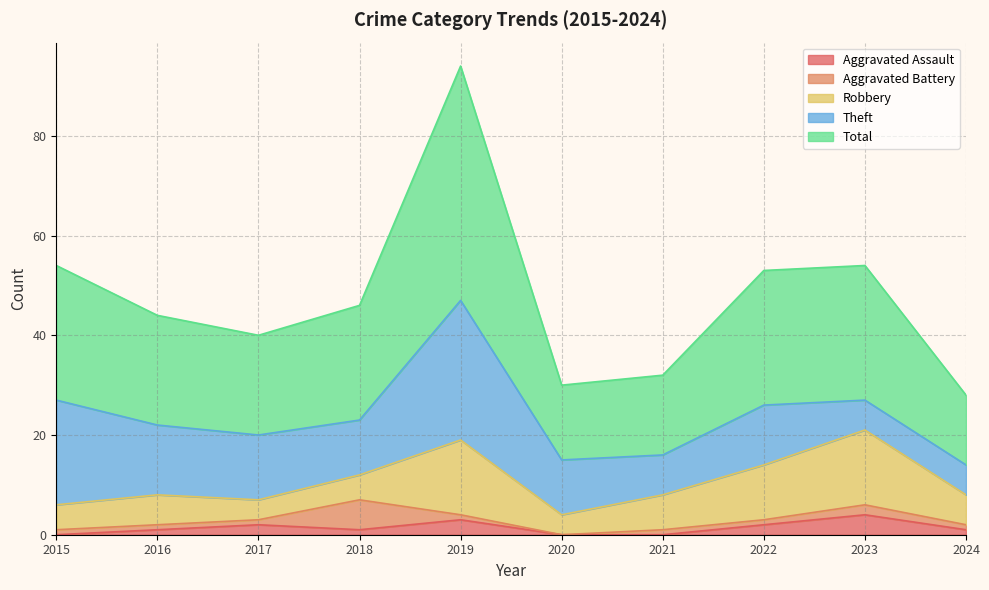

List the series in order of their peak value, lowest first.

Aggravated Assault, Aggravated Battery, Robbery, Theft, Total